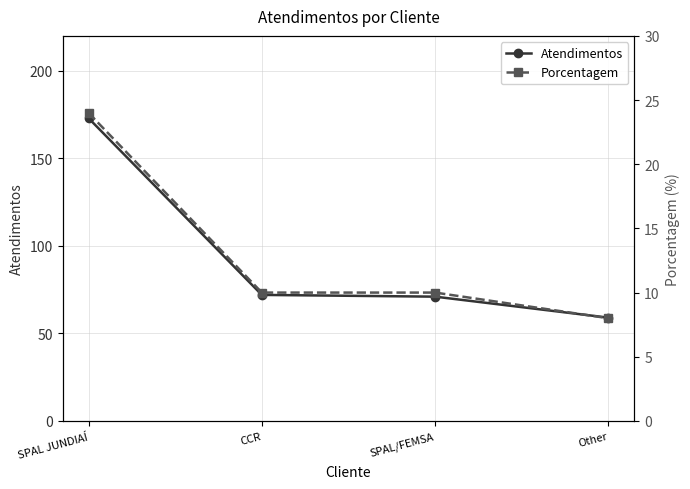

What is the maximum value for Porcentagem?

24